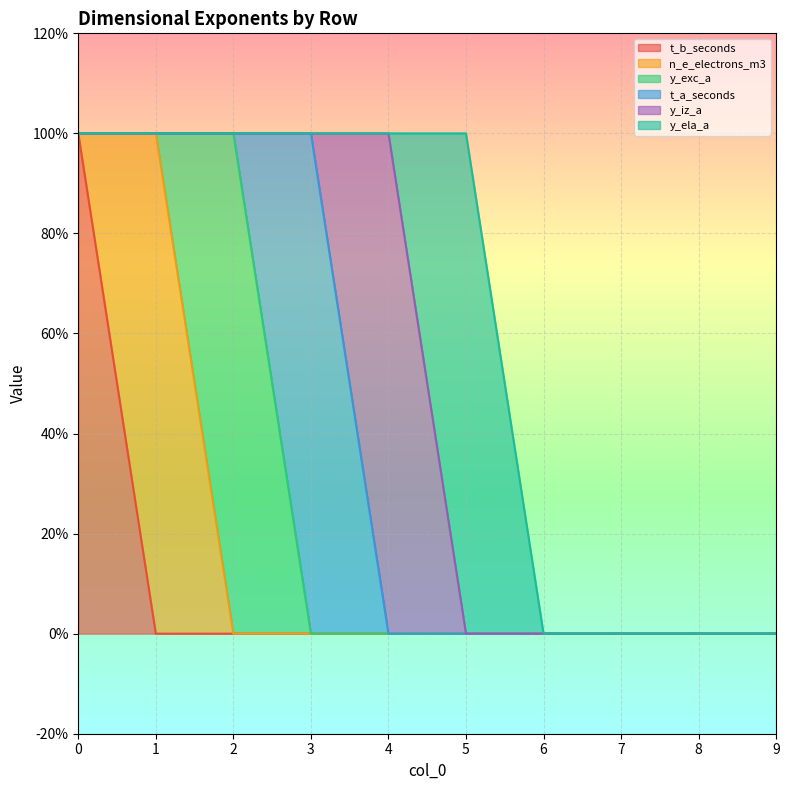

Reading right to left, transcribe all the data shown in this chart.

t_b_seconds: 9=0	8=0	7=0	6=0	5=0	4=0	3=0	2=0	1=0	0=1
n_e_electrons_m3: 9=0	8=0	7=0	6=0	5=0	4=0	3=0	2=0	1=1	0=0
y_exc_a: 9=0	8=0	7=0	6=0	5=0	4=0	3=0	2=1	1=0	0=0
t_a_seconds: 9=0	8=0	7=0	6=0	5=0	4=0	3=1	2=0	1=0	0=0
y_iz_a: 9=0	8=0	7=0	6=0	5=0	4=1	3=0	2=0	1=0	0=0
y_ela_a: 9=0	8=0	7=0	6=0	5=1	4=0	3=0	2=0	1=0	0=0